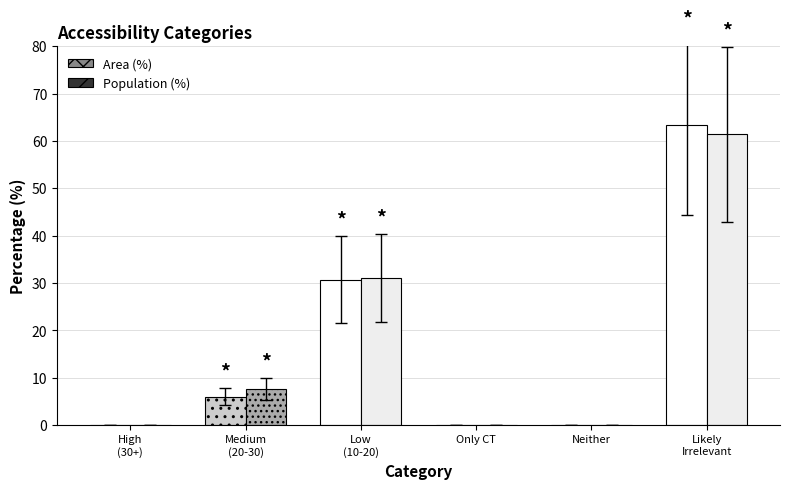

Count the Population (%) values in the range 0 to 31.

5